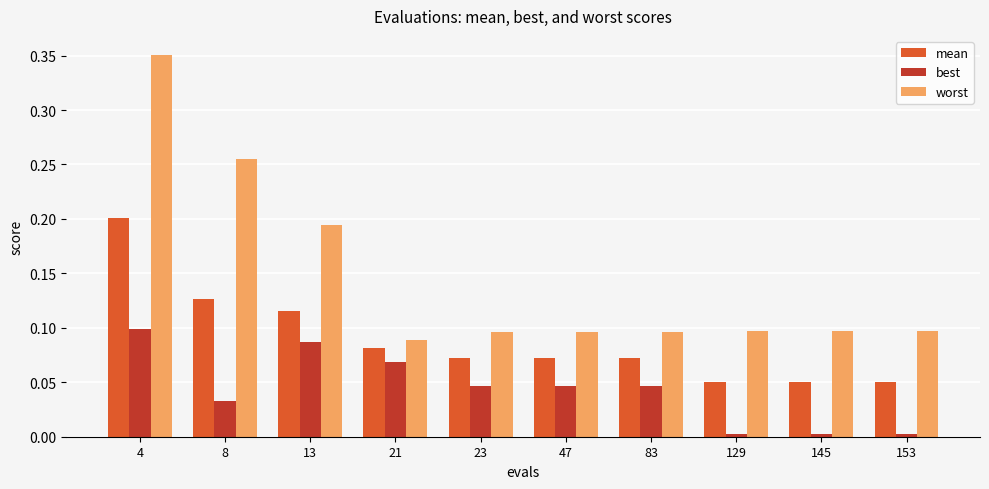

List the series in order of their peak value, lowest first.

best, mean, worst